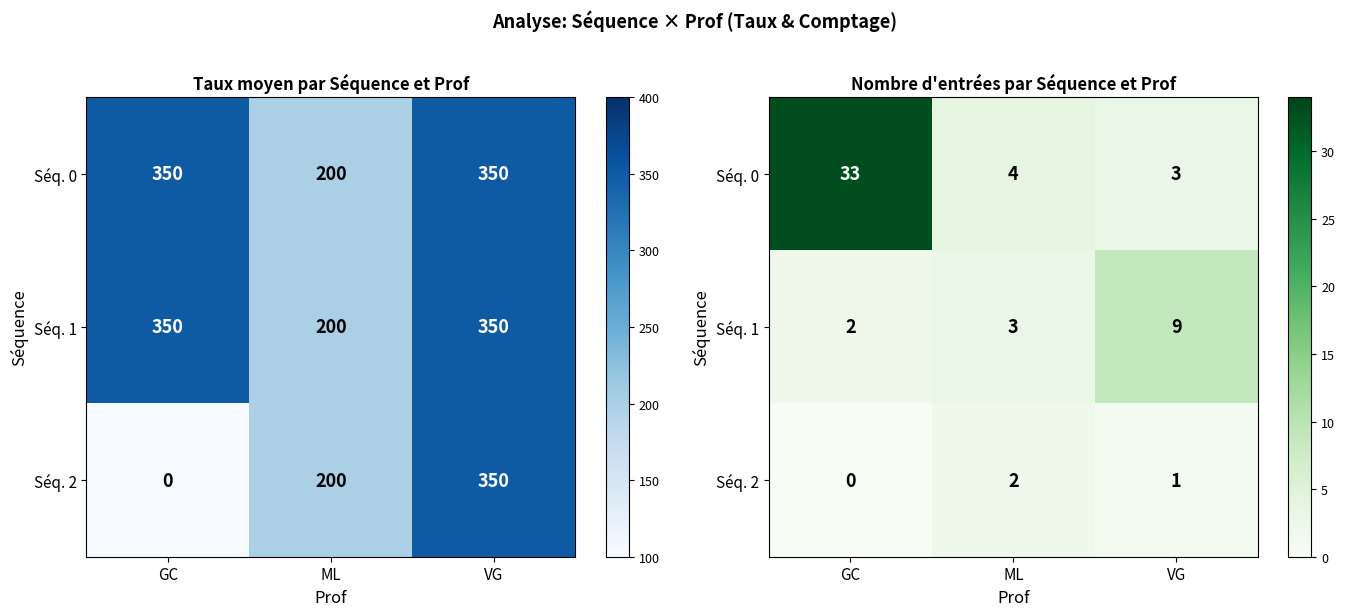

At which label is Séq. 2 closest to 1?

VG